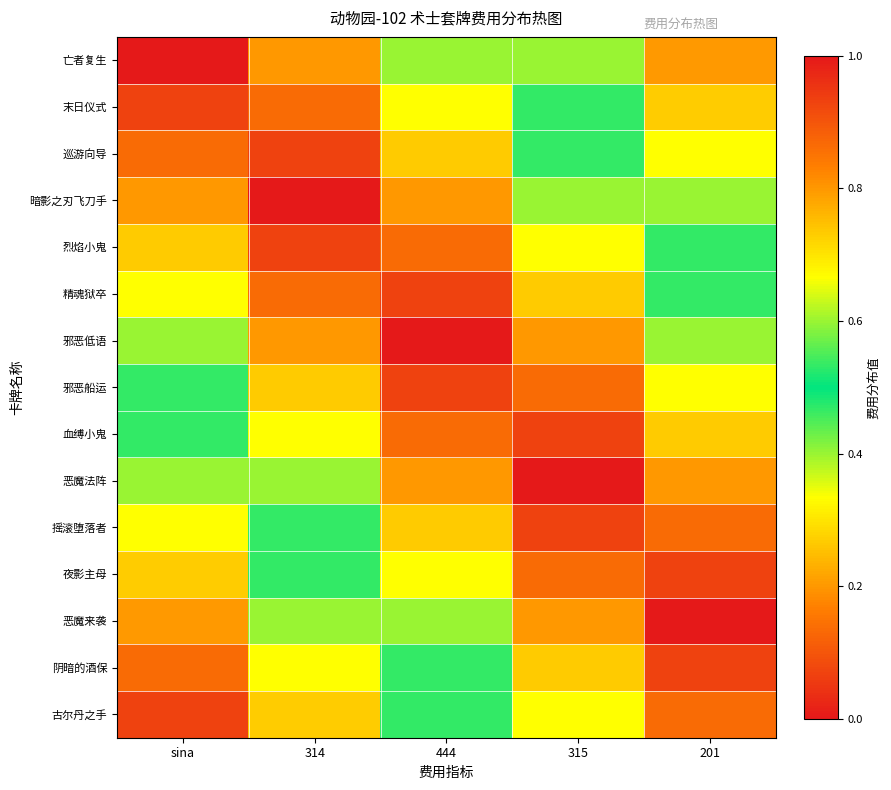

Reading left to right, what are all the values shown in this chart?

亡者复生: sina=1.0	314=0.8	444=0.6	315=0.4	201=0.2
末日仪式: sina=0.9	314=0.9	444=0.7	315=0.5	201=0.3
巡游向导: sina=0.9	314=0.9	444=0.7	315=0.5	201=0.3
暗影之刃飞刀手: sina=0.8	314=1.0	444=0.8	315=0.6	201=0.4
烈焰小鬼: sina=0.7	314=0.9	444=0.9	315=0.7	201=0.5
精魂狱卒: sina=0.7	314=0.9	444=0.9	315=0.7	201=0.5
邪恶低语: sina=0.6	314=0.8	444=1.0	315=0.8	201=0.6
邪恶船运: sina=0.5	314=0.7	444=0.9	315=0.9	201=0.7
血缚小鬼: sina=0.5	314=0.7	444=0.9	315=0.9	201=0.7
恶魔法阵: sina=0.4	314=0.6	444=0.8	315=1.0	201=0.8
摇滚堕落者: sina=0.3	314=0.5	444=0.7	315=0.9	201=0.9
夜影主母: sina=0.3	314=0.5	444=0.7	315=0.9	201=0.9
恶魔来袭: sina=0.2	314=0.4	444=0.6	315=0.8	201=1.0
阴暗的酒保: sina=0.1	314=0.3	444=0.5	315=0.7	201=0.9
古尔丹之手: sina=0.1	314=0.3	444=0.5	315=0.7	201=0.9